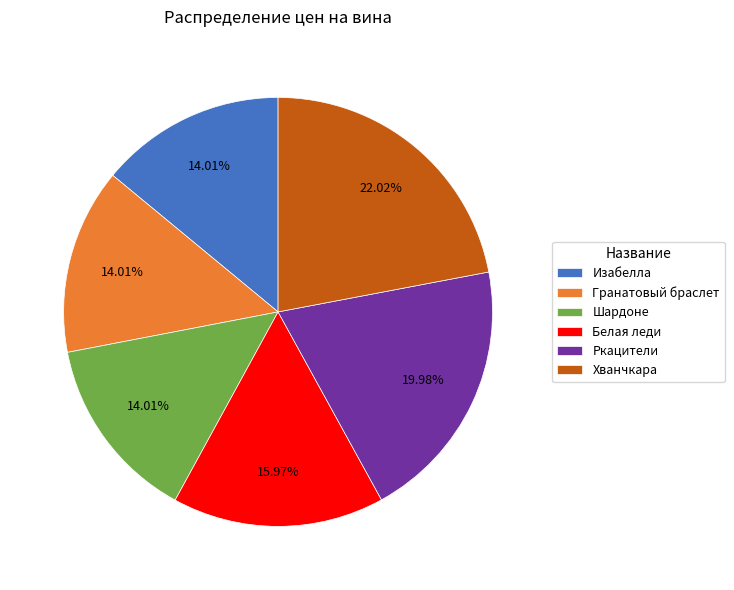

How much of the chart is everything except Шардоне?

86.0%